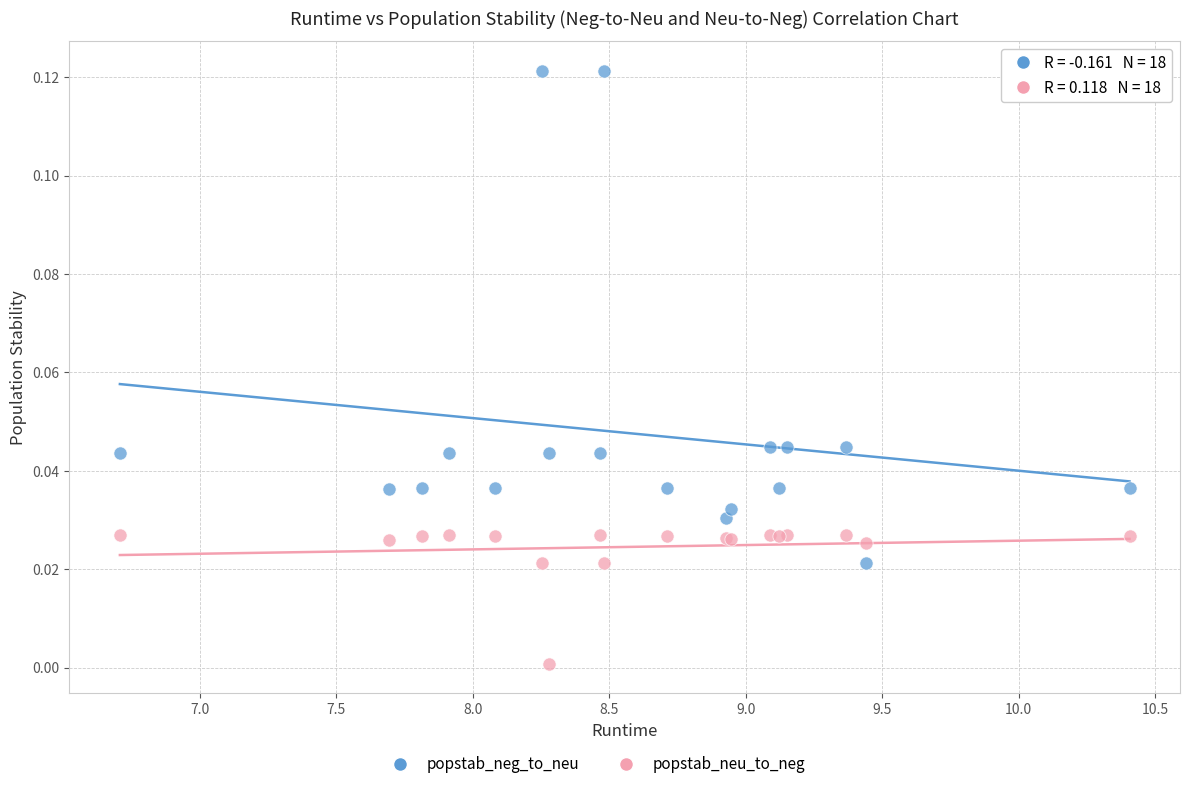

Which series reaches the minimum Y coordinate?

popstab_neu_to_neg